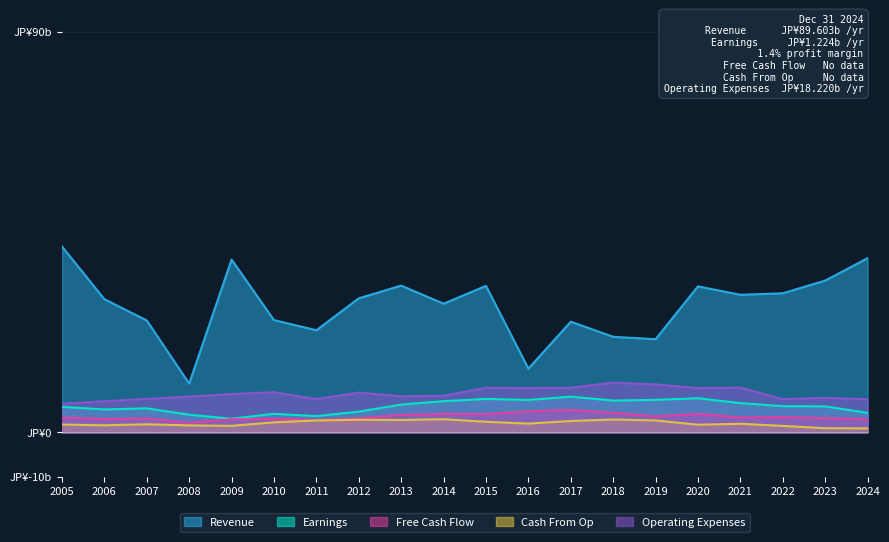

How many values in the Free Cash Flow series exceed 3?

14